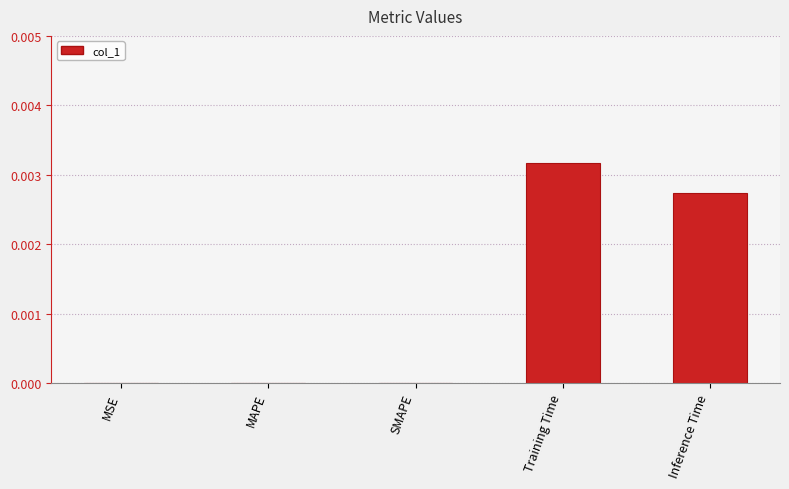

Between Inference Time and MSE, which is larger?

Inference Time